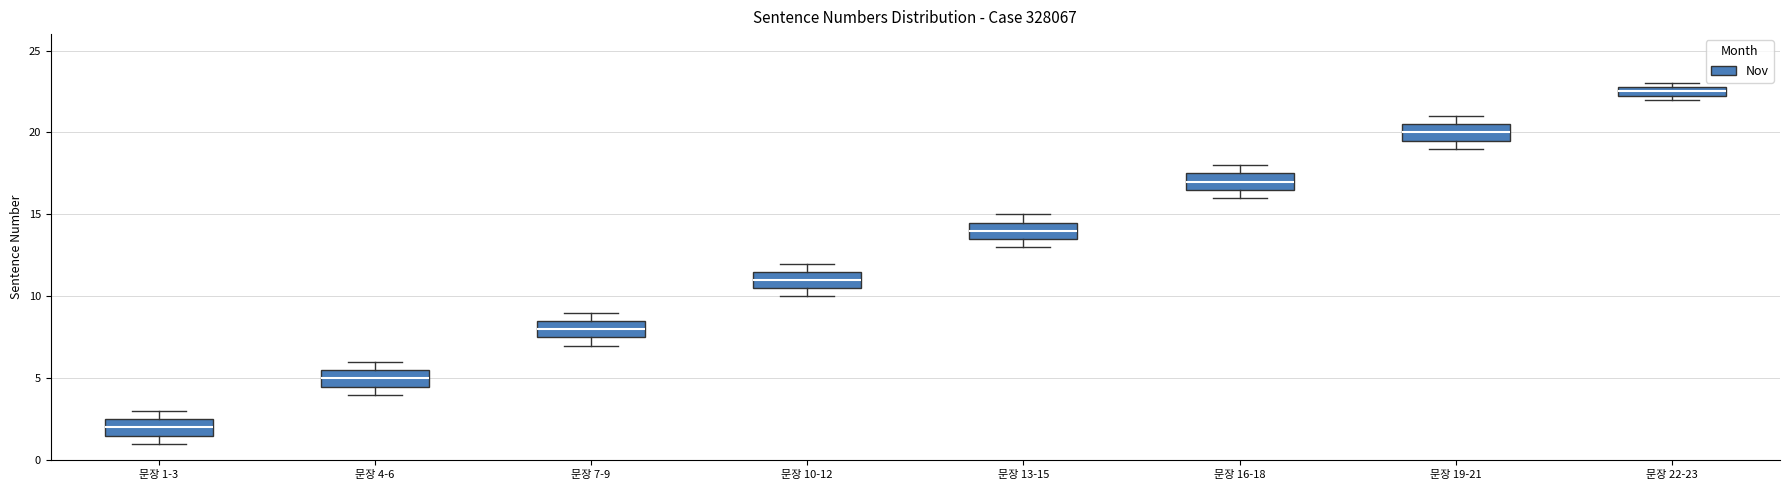

Where does the median line of the box for 문장 4-6 sit on the y-axis? The values are not printed on the chart, so give them approximately, as read against the axis.

5.0